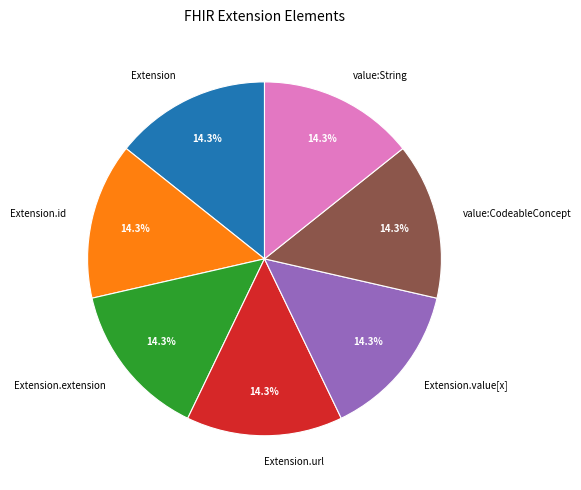

Does any single category account for the majority?

No